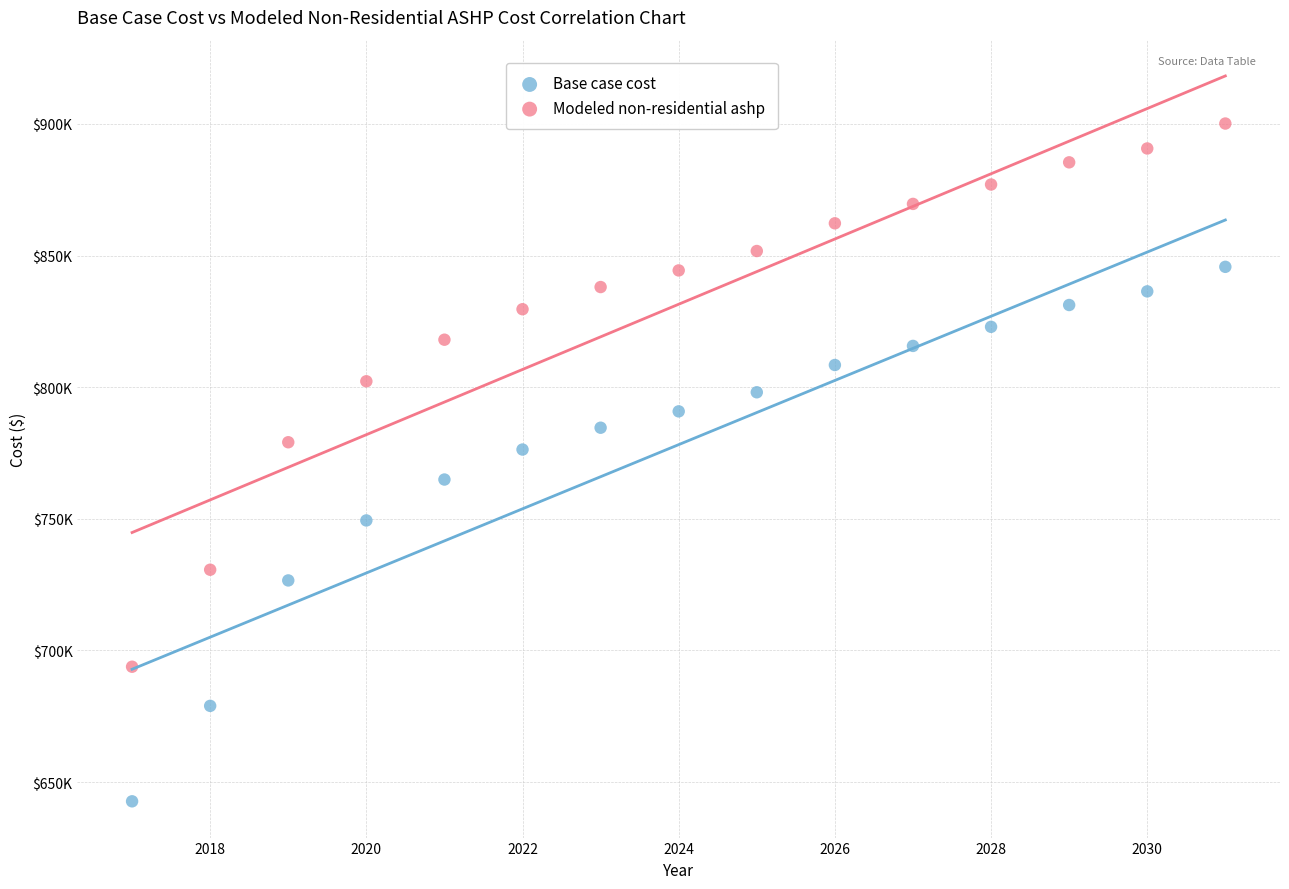

Which series contains the lowest Y value?

Base case cost